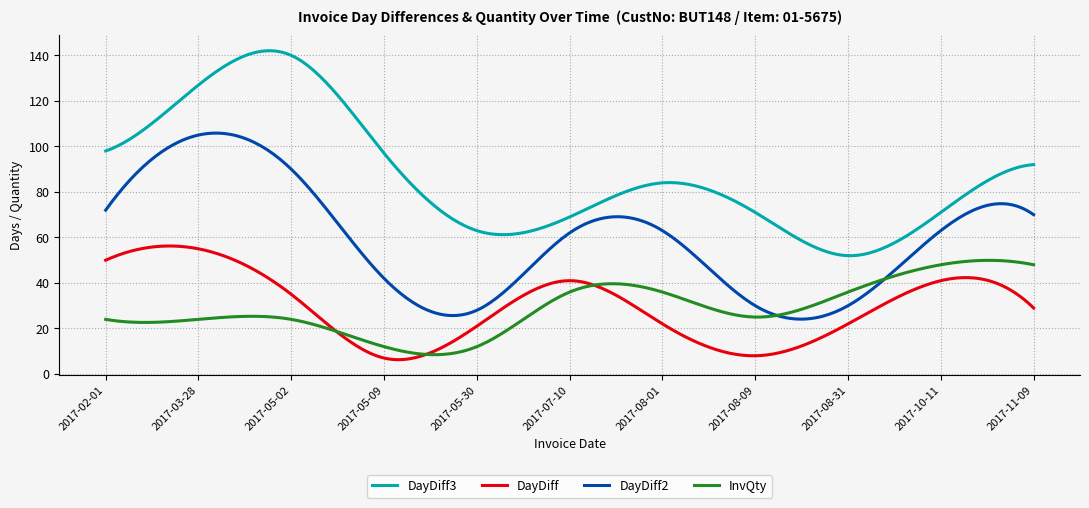

Rank the series by their maximum value, from highest to lowest.

DayDiff3, DayDiff2, DayDiff, InvQty